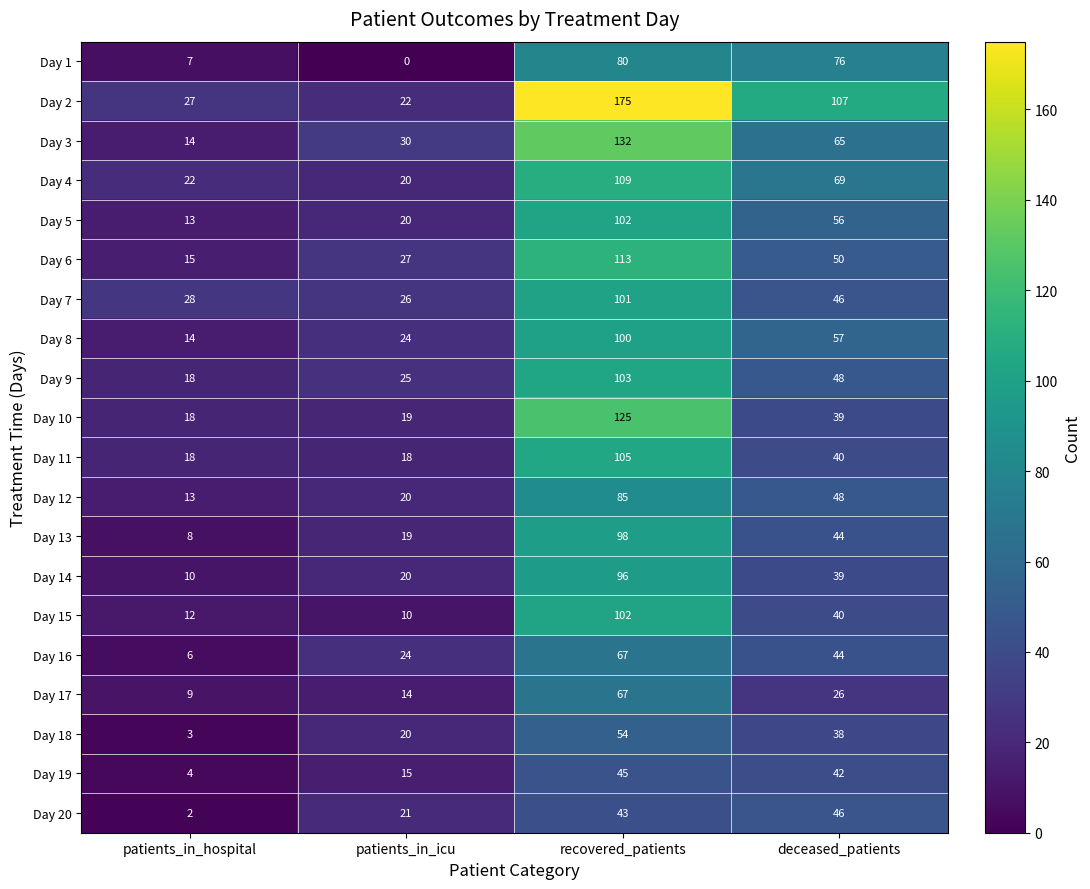

What is the average value of the Day 15 series?

41